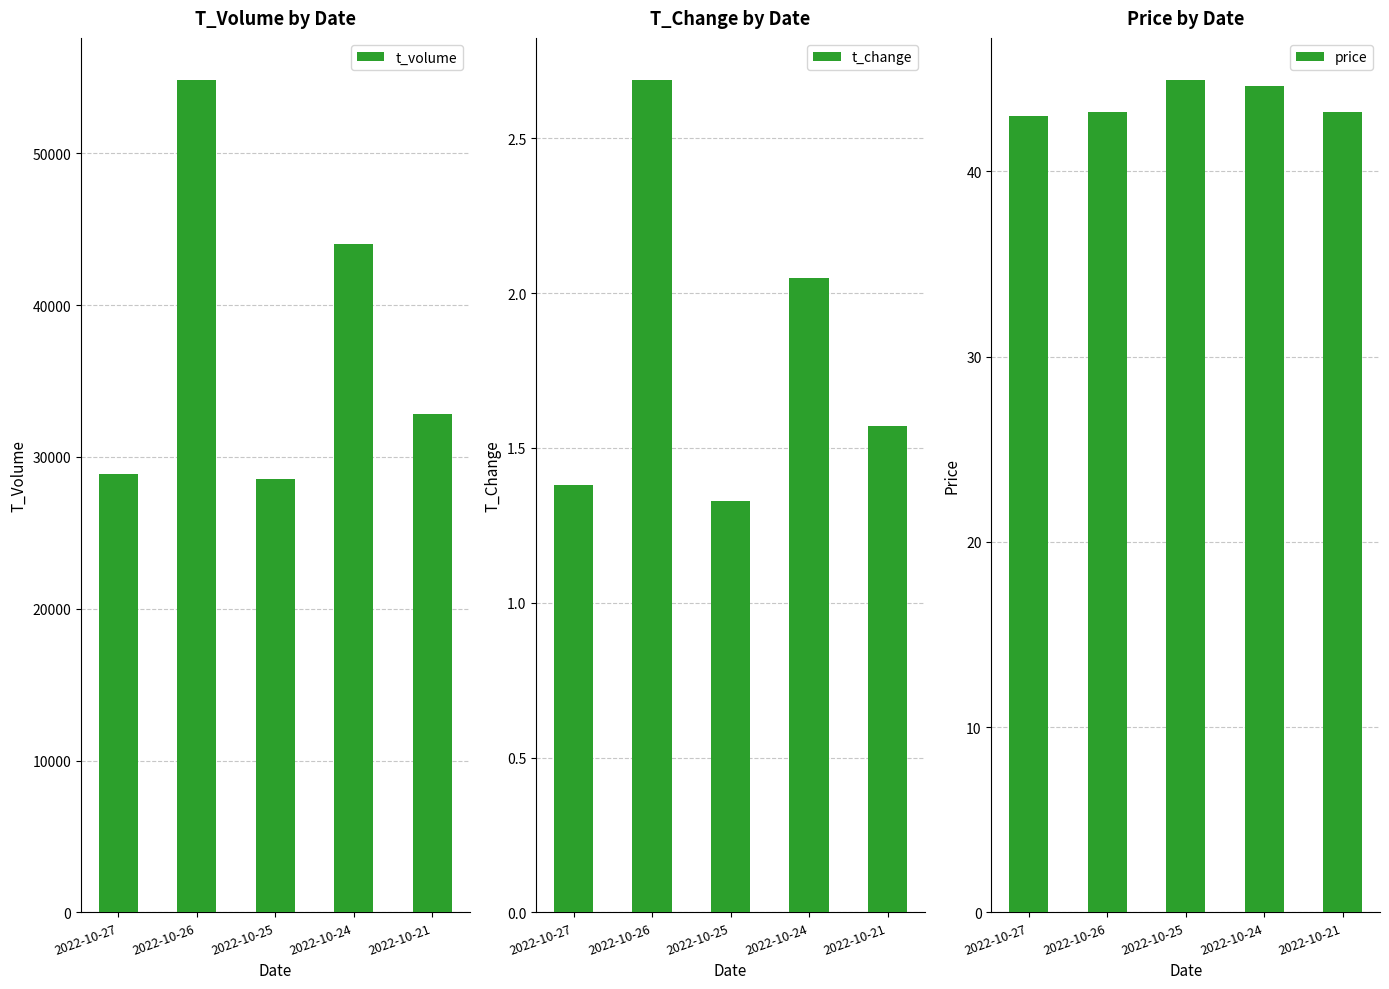

The value of price at 2022-10-24 is 44.6. True or false?

True